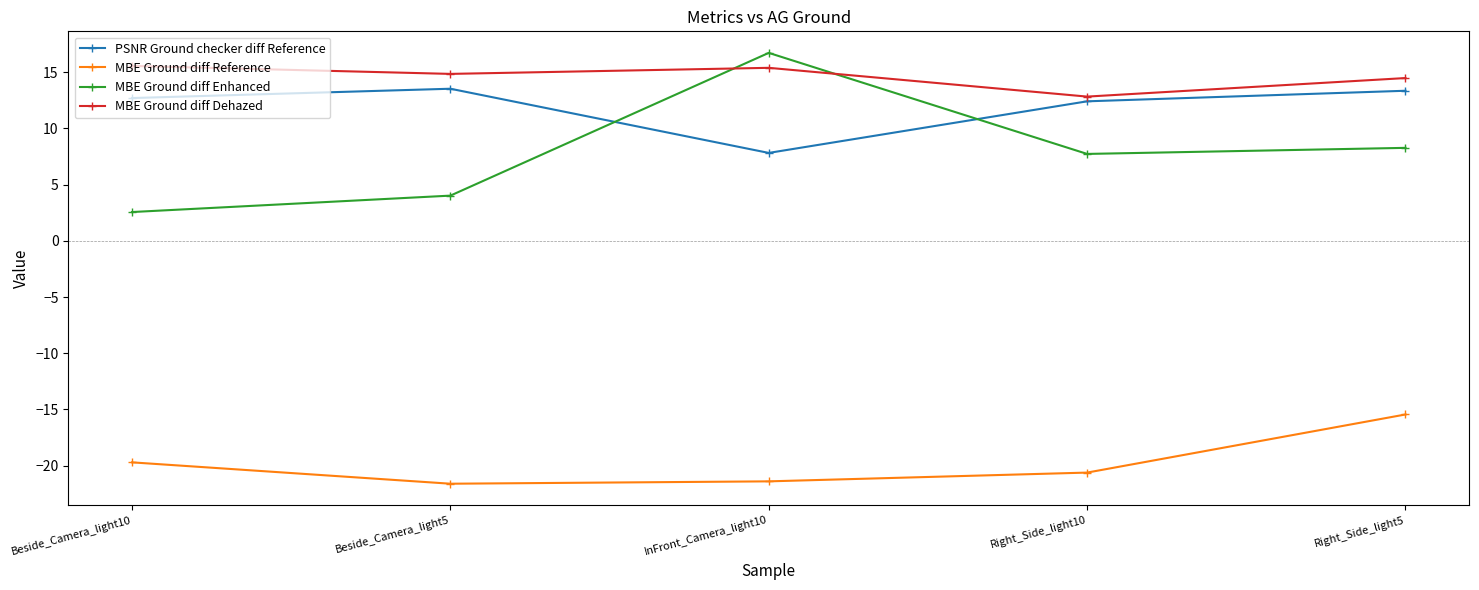

At which label does MBE Ground diff Dehazed first exceed 14?

Beside_Camera_light10